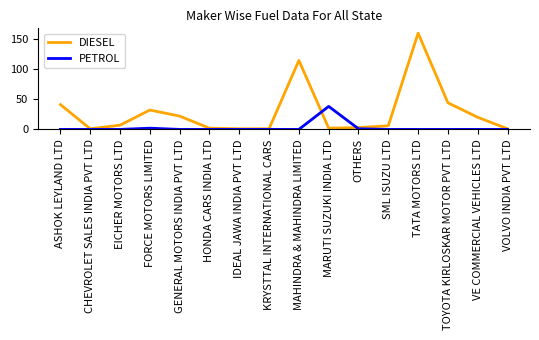

At which category is the sum across all series the highest?

TATA MOTORS LTD